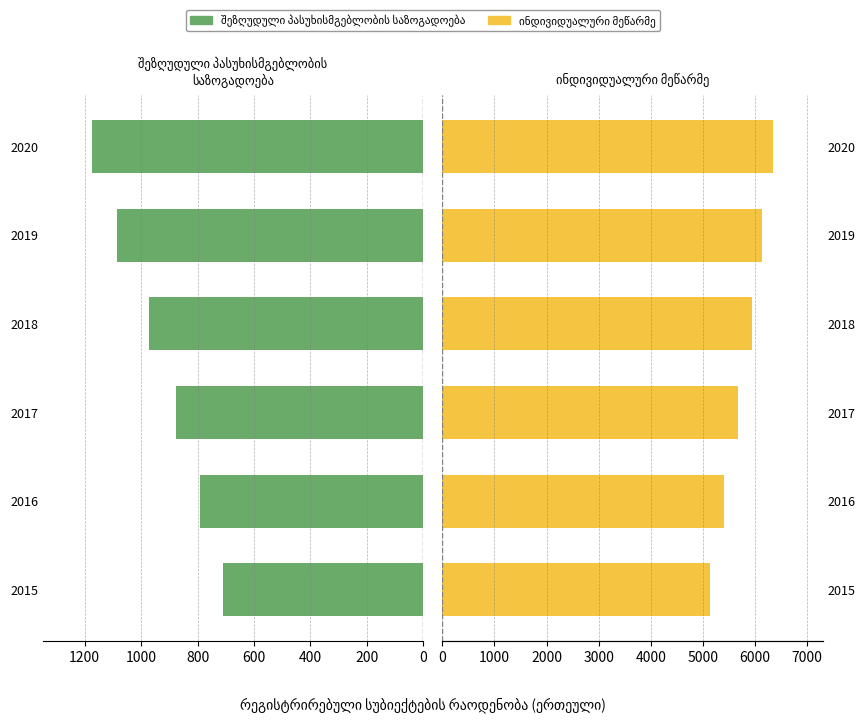

What is the difference between the maximum and minimum values in the შეზღუდული პასუხისმგებლობის საზოგადოება series?

463